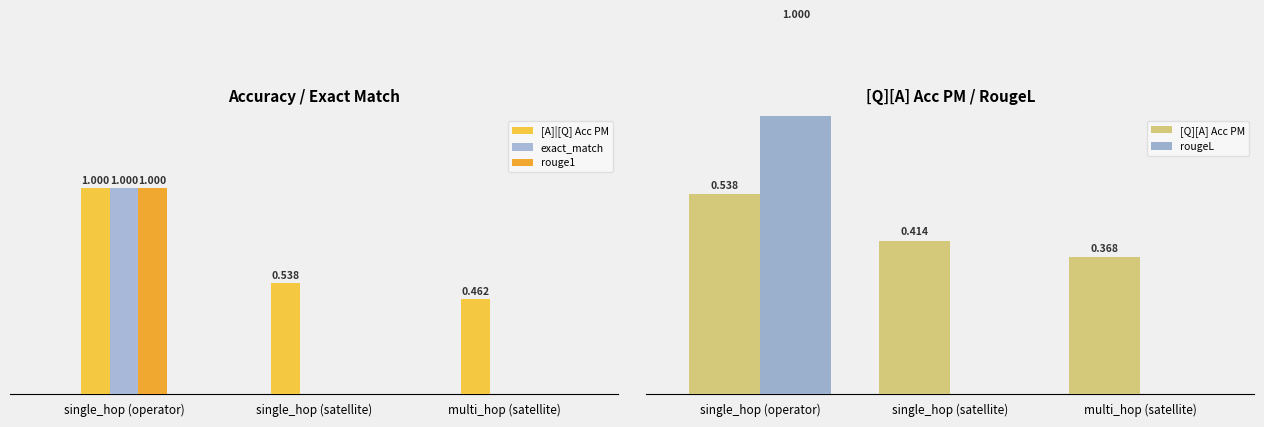

What are all the series names shown in the legend?

[A]|[Q] Acc PM, exact_match, rouge1, [Q][A] Acc PM, rougeL